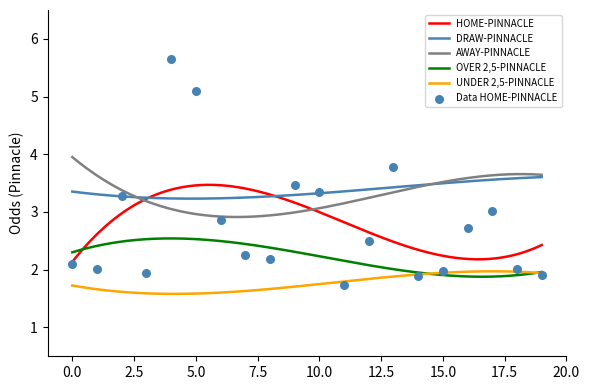

Which series has the widest spread of Y values?

HOME-PINNACLE